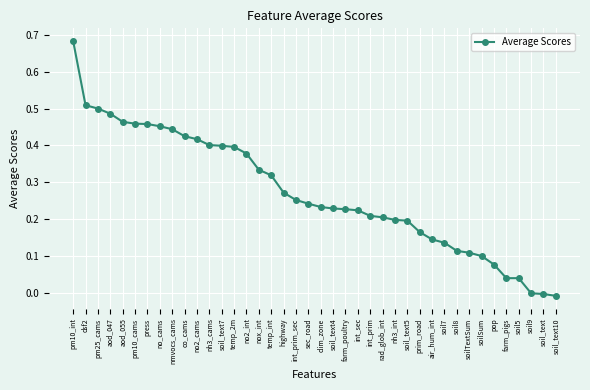

What is the sum of all values?

10.9